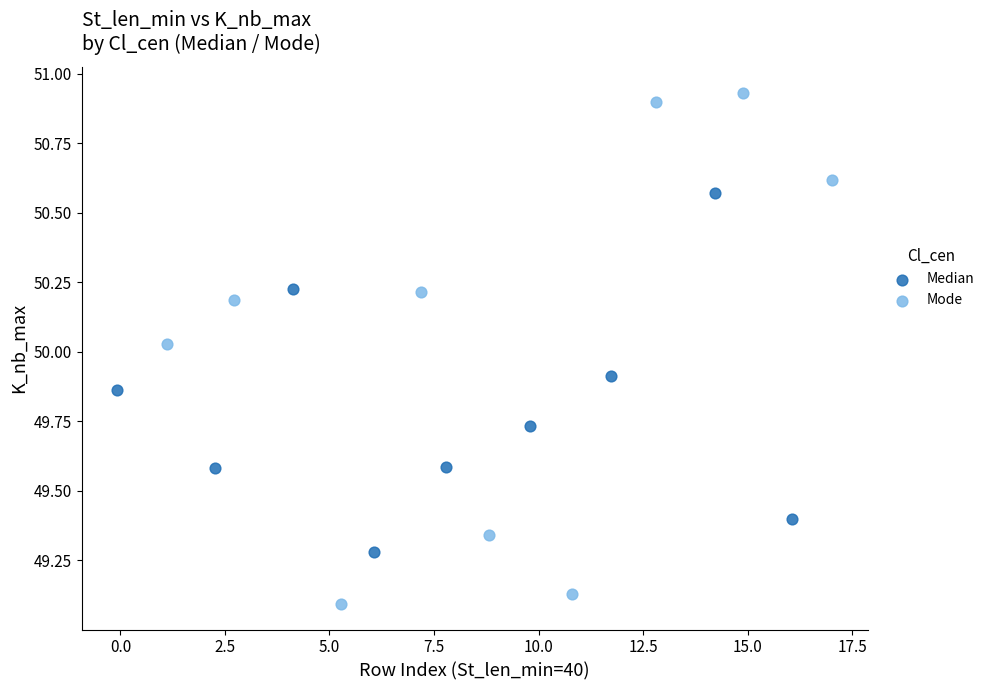

What are all the series names shown in the legend?

Median, Mode